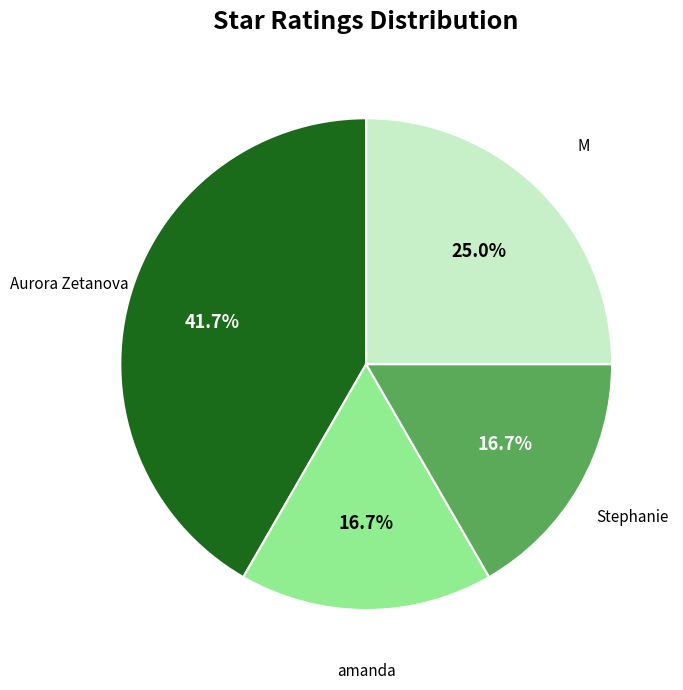

Does any single category account for the majority?

No